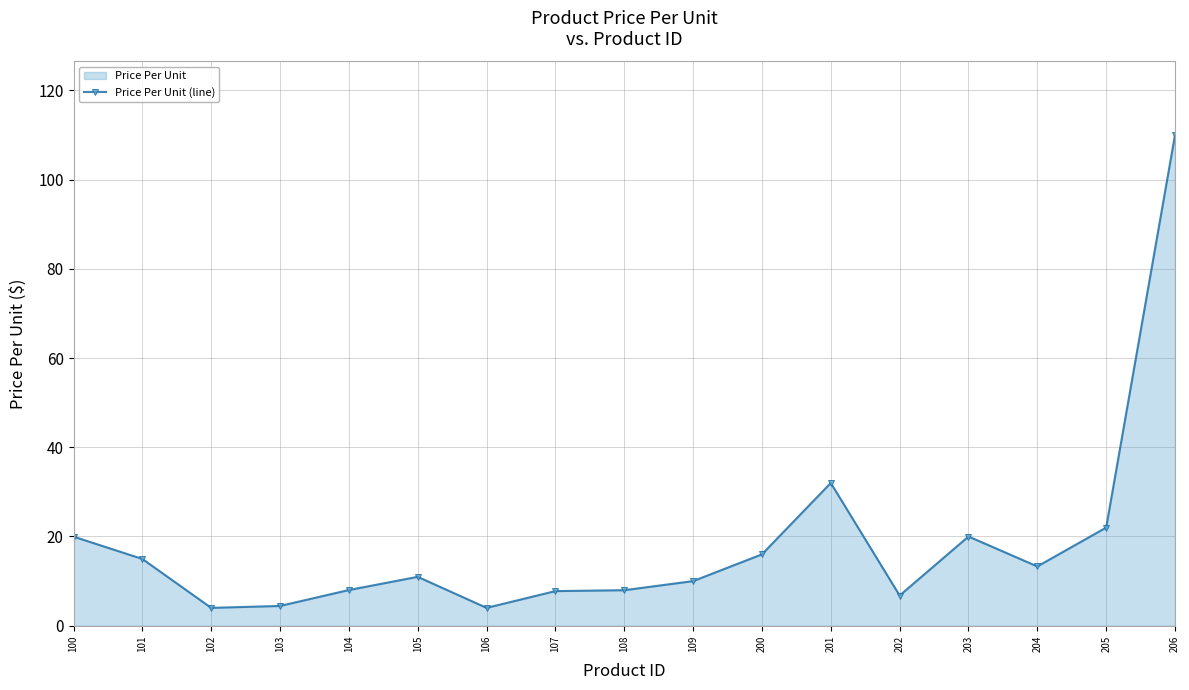

Count the number of categories in the chart.

17